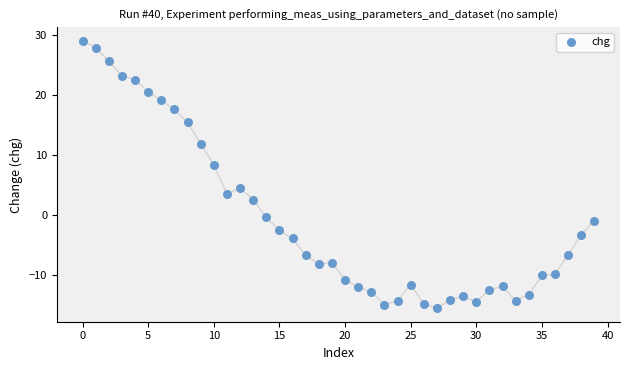

What Y value in the scatter plot is closest to 6?

4.5